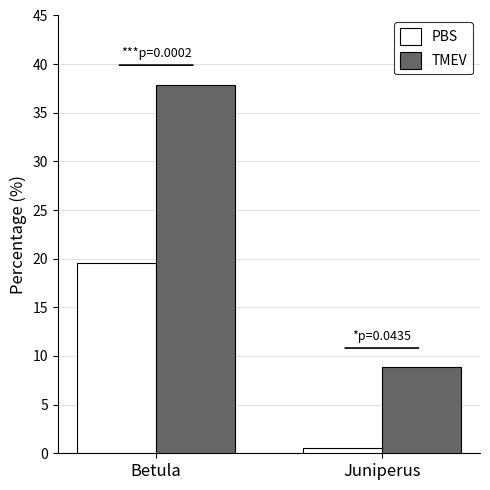

What is the difference between the maximum and minimum values in the TMEV series?

29.1